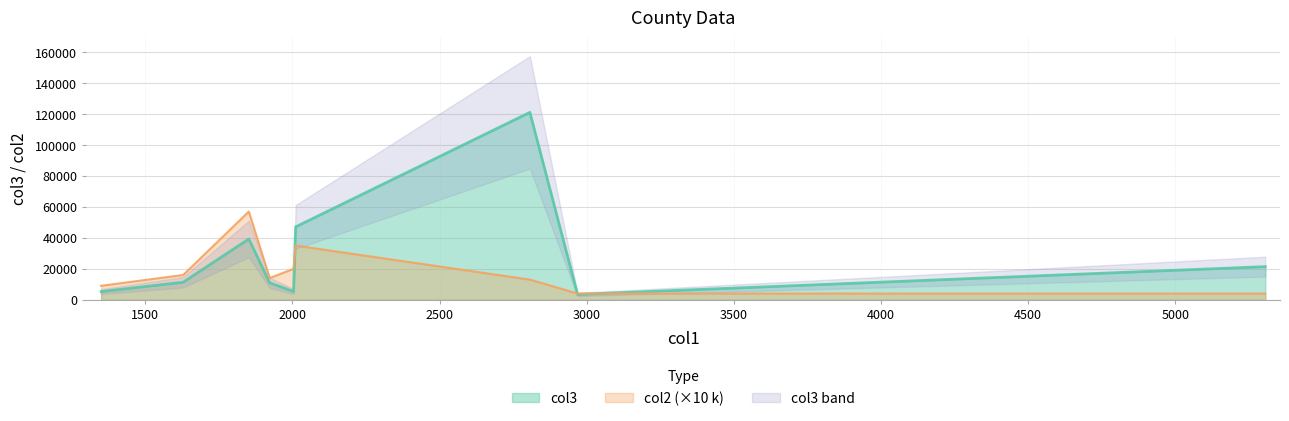

What is the lowest value of the col3 series?

3442